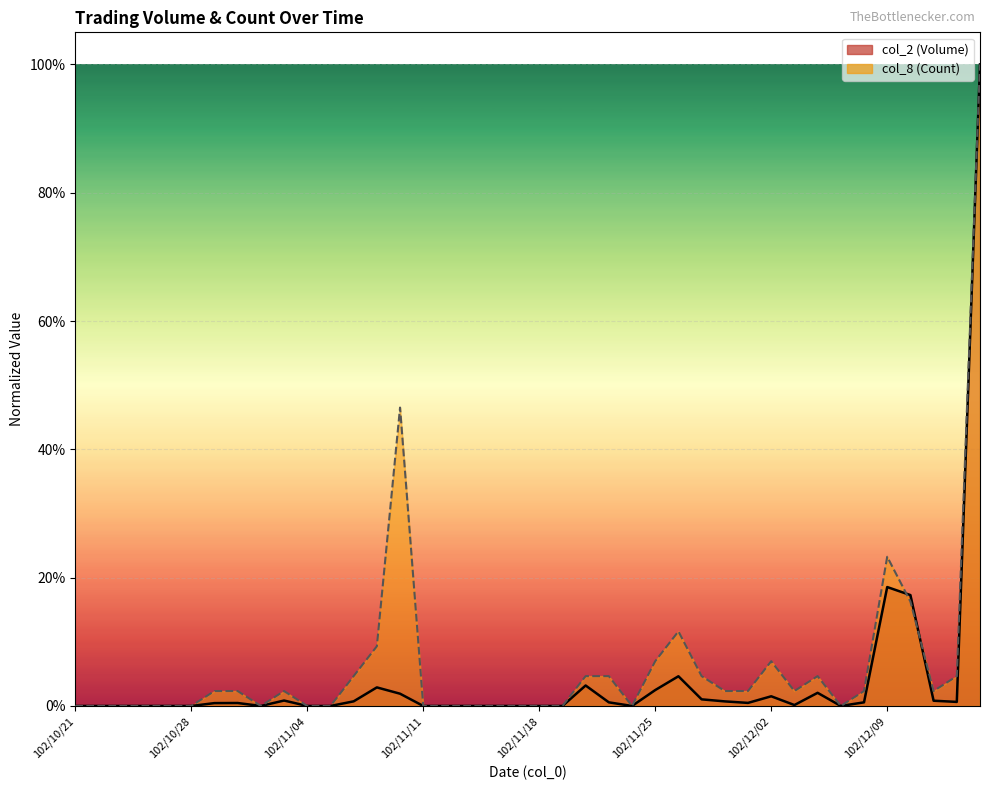

How many times do col_2 (Volume) and col_8 (Count) cross each other?

2